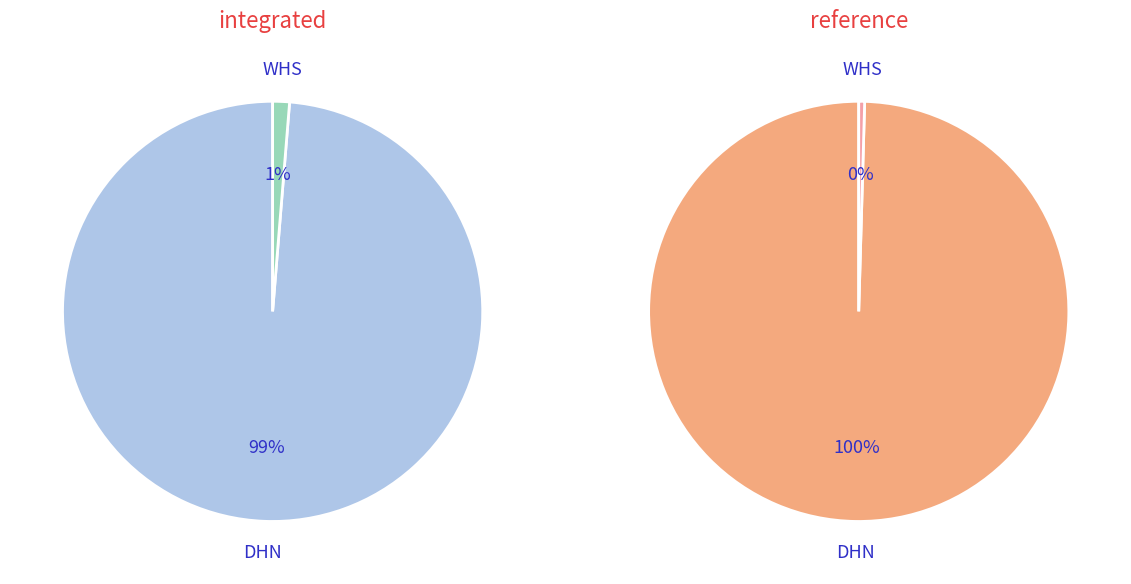

Count the number of slices in the pie.

2